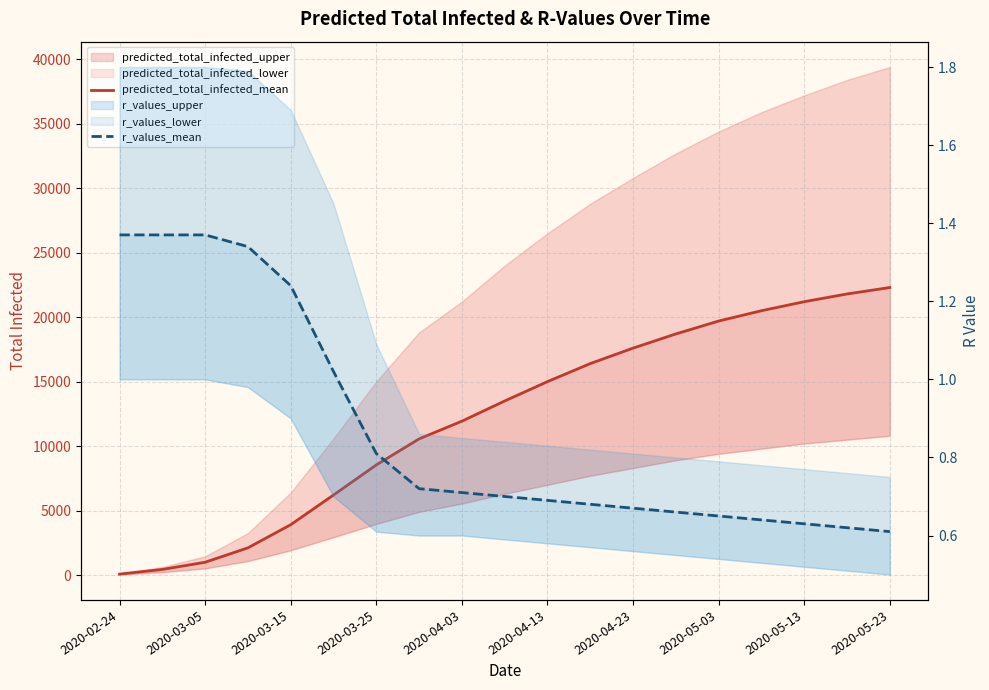

What position from the right is 2020-05-13?

3